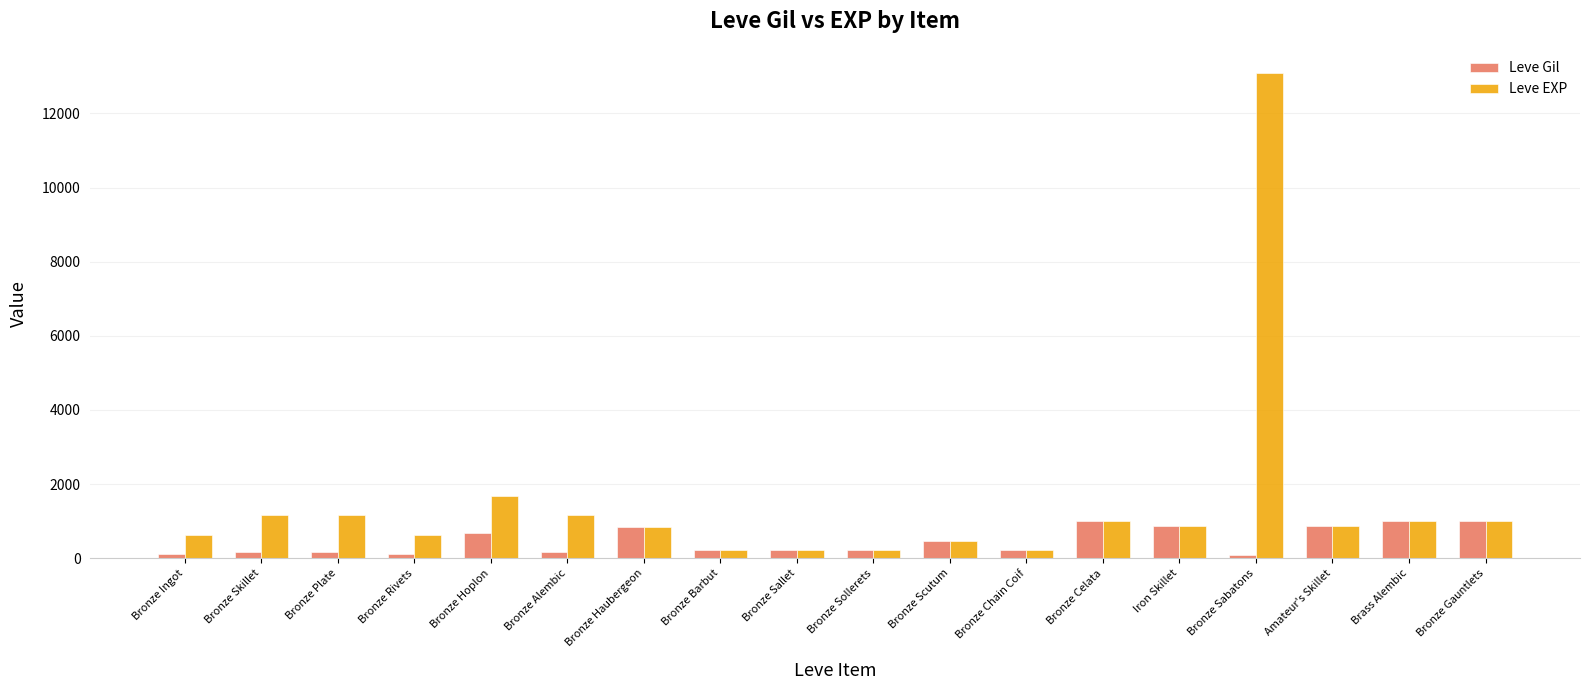

Which series has the largest range (max minus min)?

Leve EXP